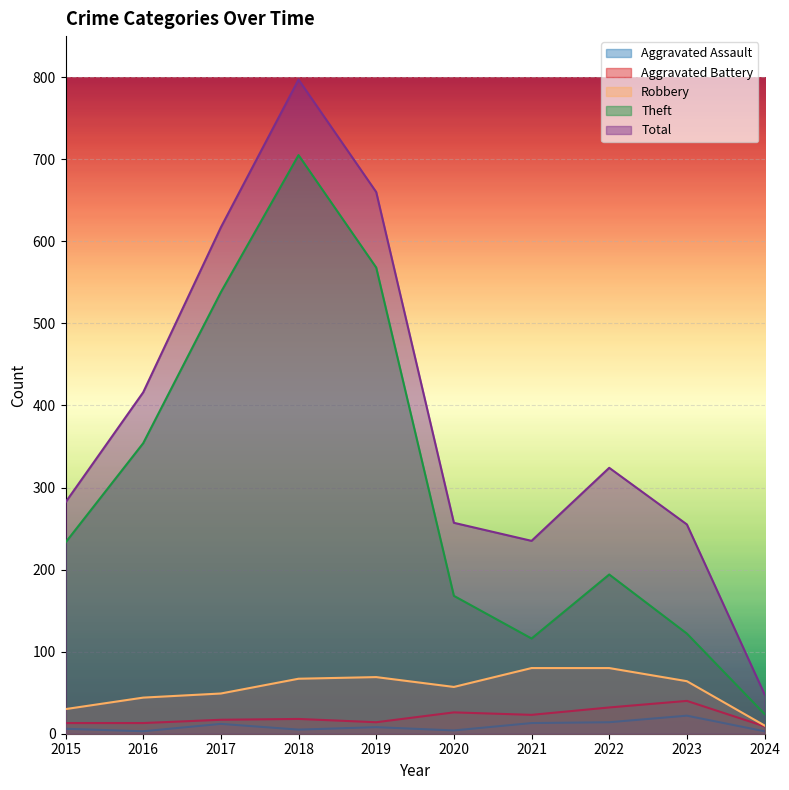

What is the minimum value for Aggravated Assault?

3